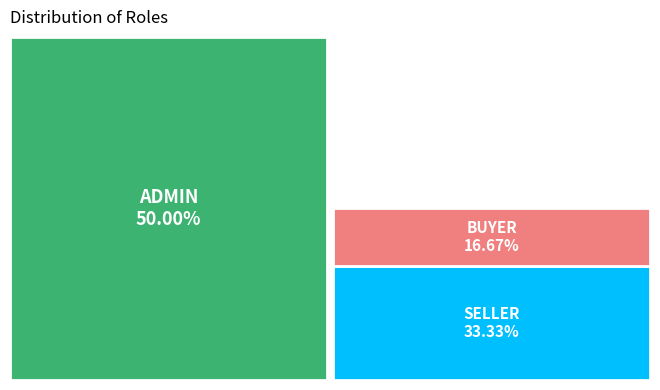

What is the largest slice in the pie chart?

ADMIN